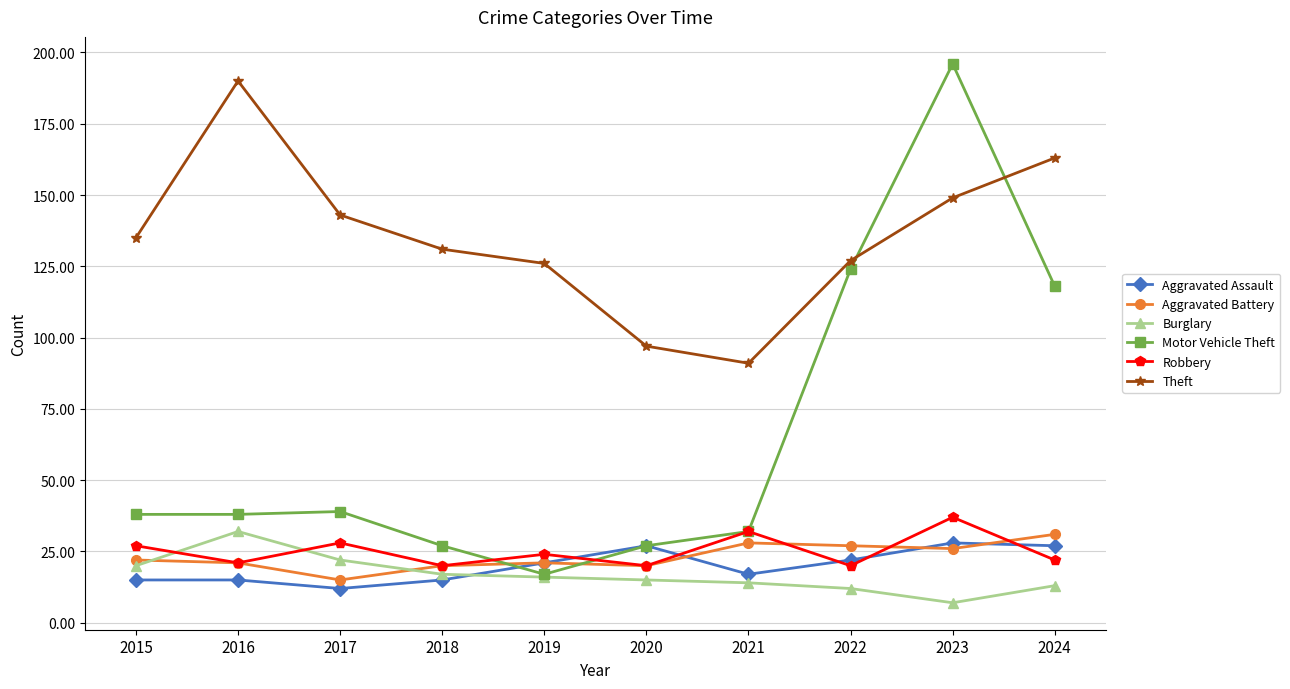

Reading right to left, extract all data points from this chart.

Aggravated Assault: 27	28	22	17	27	21	15	12	15	15
Aggravated Battery: 31	26	27	28	20	21	20	15	21	22
Burglary: 13	7	12	14	15	16	17	22	32	20
Motor Vehicle Theft: 118	196	124	32	27	17	27	39	38	38
Robbery: 22	37	20	32	20	24	20	28	21	27
Theft: 163	149	127	91	97	126	131	143	190	135